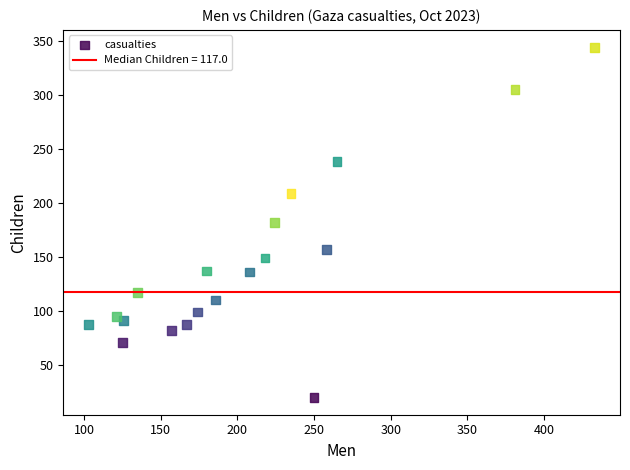

What is the range of X values (max minus min)?

330